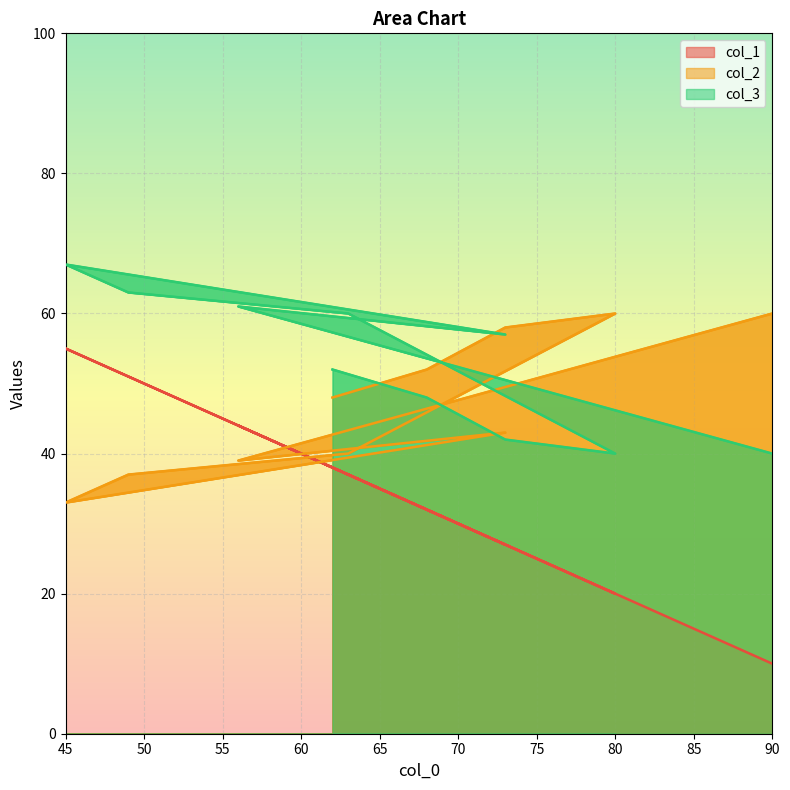

Rank the categories by col_1 value from highest to lowest.

45, 49, 56, 62, 63, 68, 73, 73, 80, 90